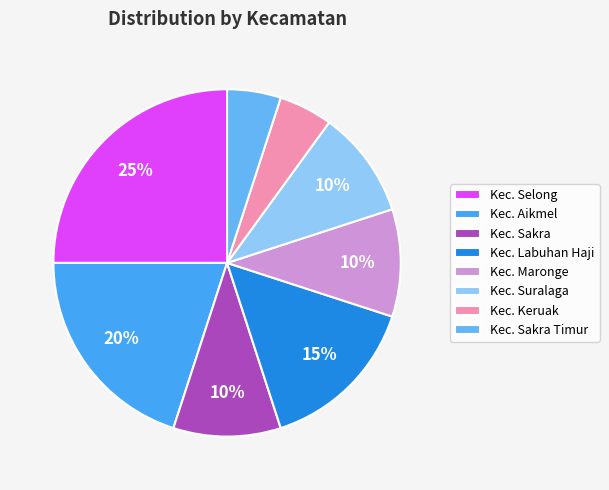

What percentage is the Kec. Sakra Timur slice, to the nearest percent?

5%